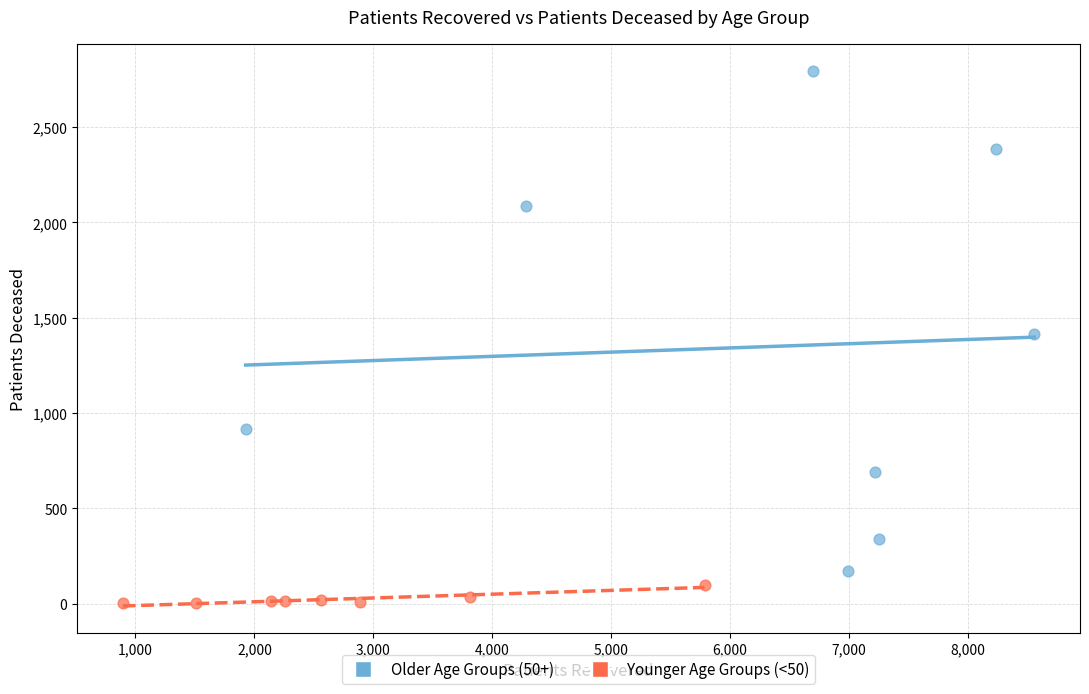

Which series reaches the minimum Y coordinate?

Younger Age Groups (<50)